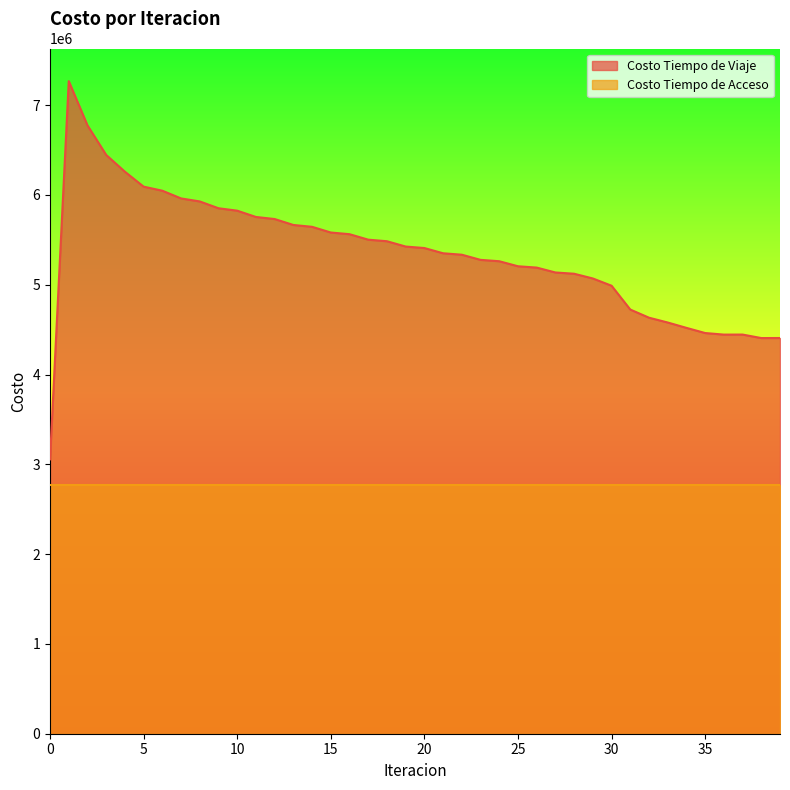

At which label does the data first exceed 5409212?

1